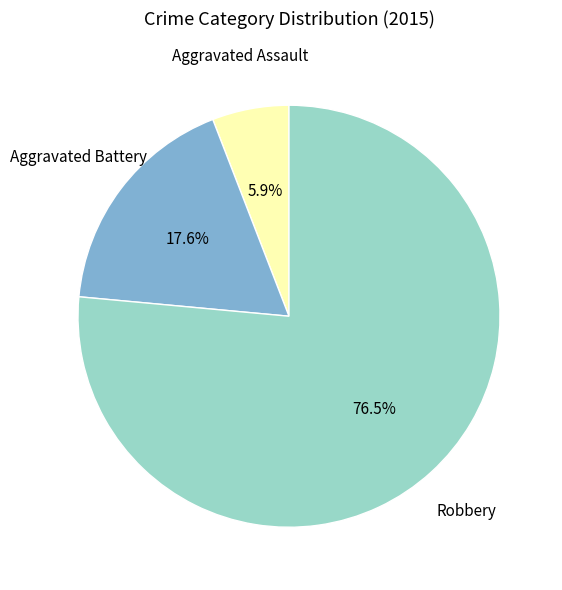

How many segments does this pie chart have?

3